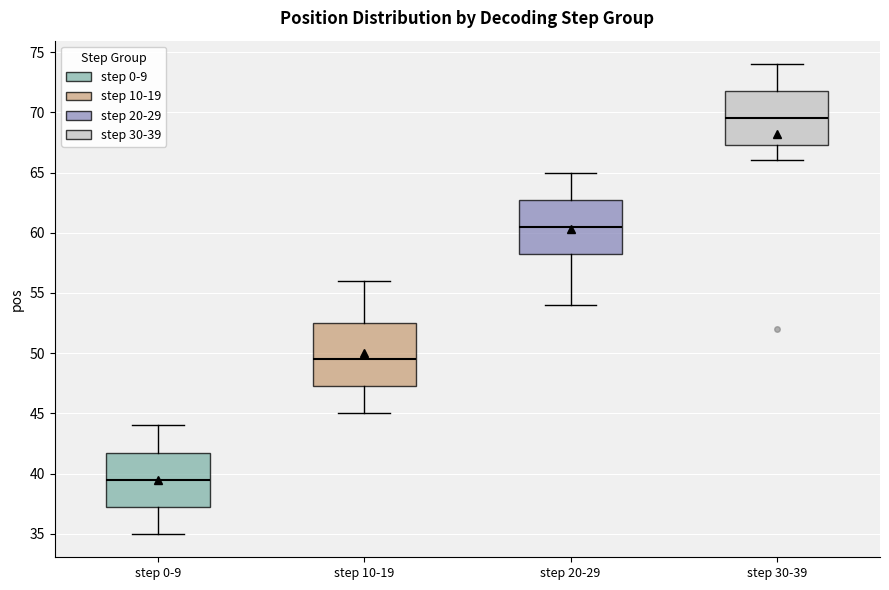

Which box's median line is the highest?

step 30-39